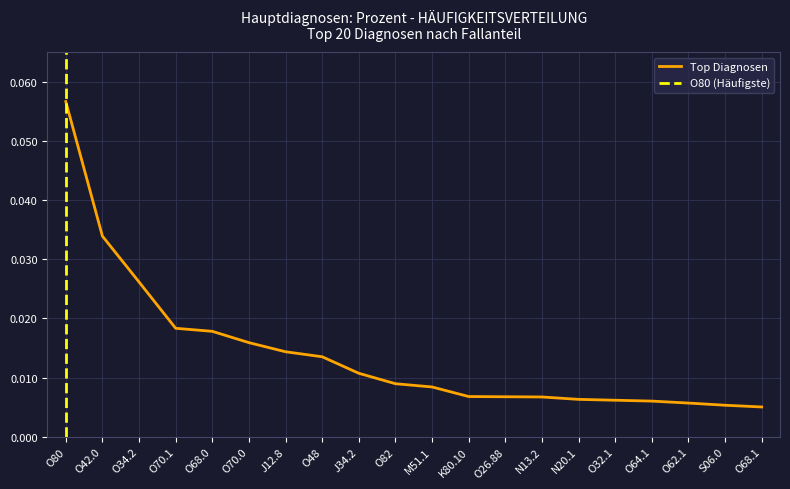

Reading left to right, what are all the values shown in this chart?

O80=0.1	O42.0=0.0	O34.2=0.0	O70.1=0.0	O68.0=0.0	O70.0=0.0	J12.8=0.0	O48=0.0	J34.2=0.0	O82=0.0	M51.1=0.0	K80.10=0.0	O26.88=0.0	N13.2=0.0	N20.1=0.0	O32.1=0.0	O64.1=0.0	O62.1=0.0	S06.0=0.0	O68.1=0.0